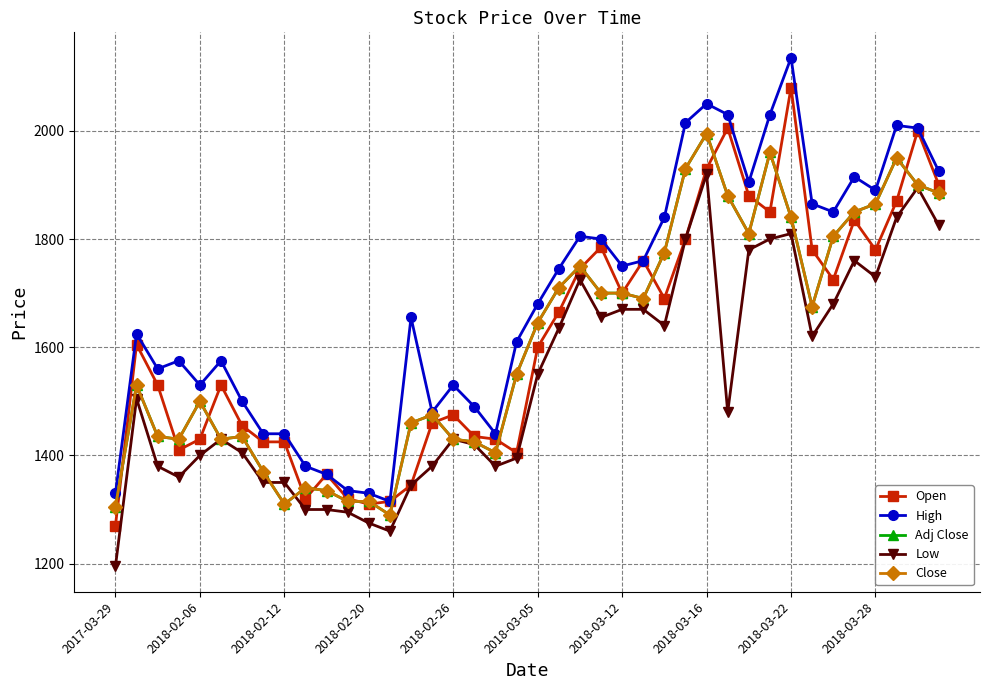

What is the value of the Open point at the 15th from the left?

1345